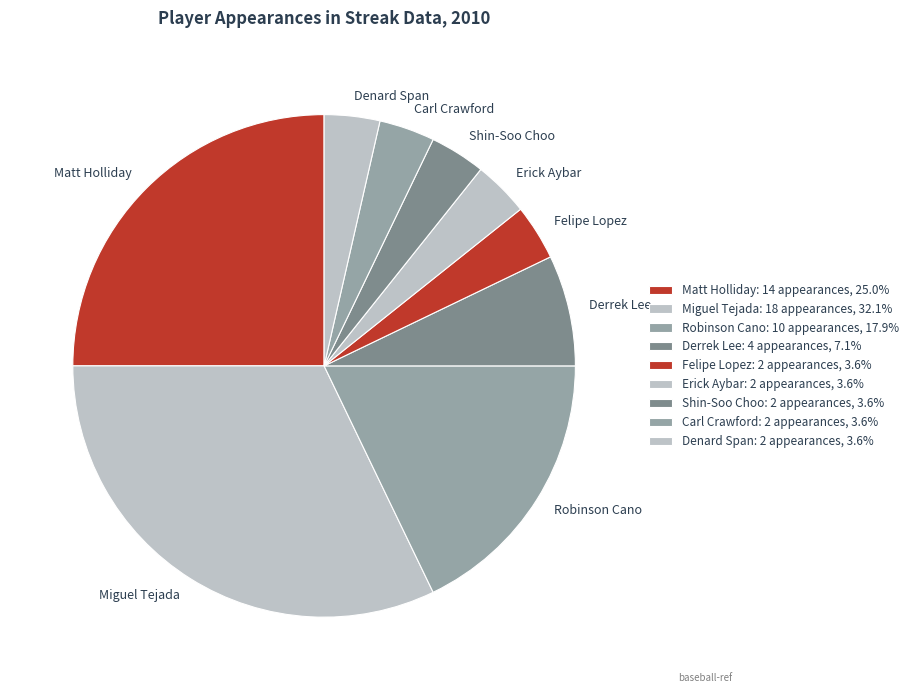

Does Shin-Soo Choo represent more than half of the total?

No